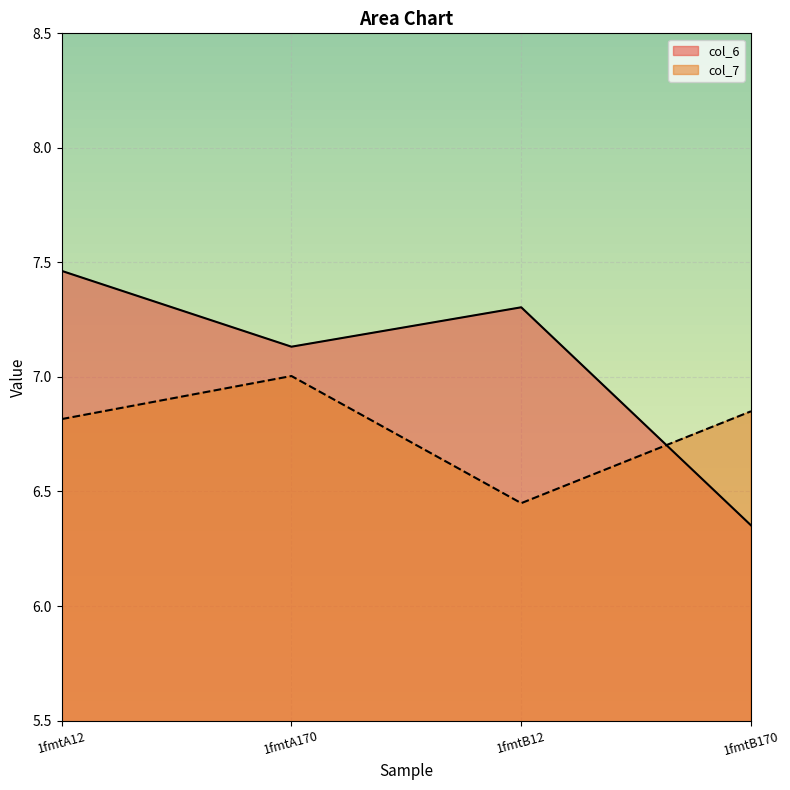

The col_7 series shows 6.8 at 1fmtA12. True or false?

True